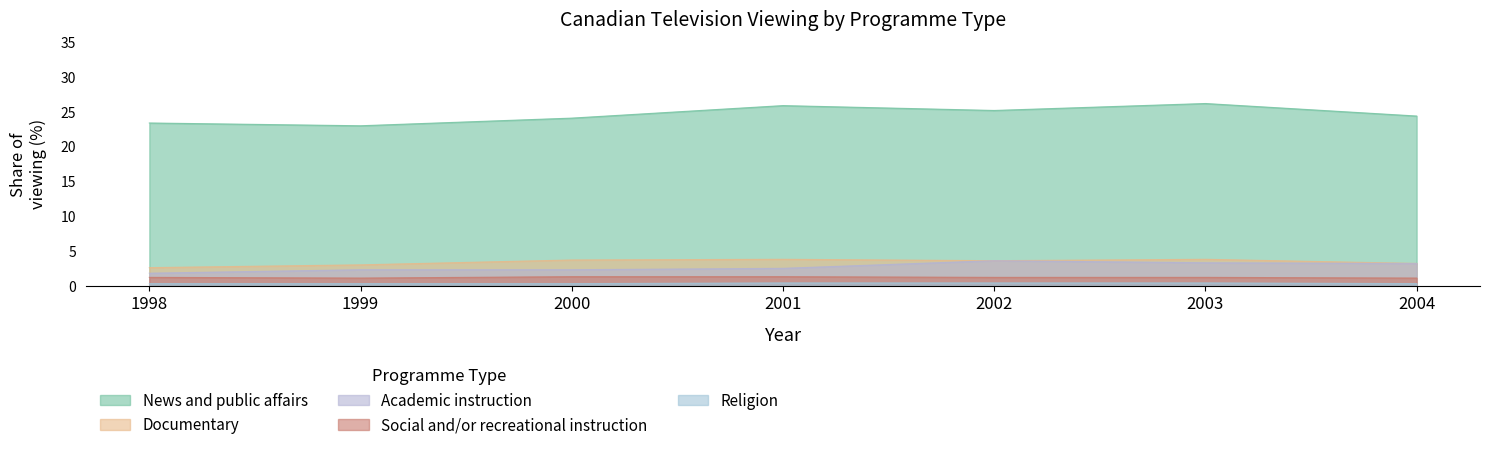

True or false: Religion and Documentary intersect in this chart.

False